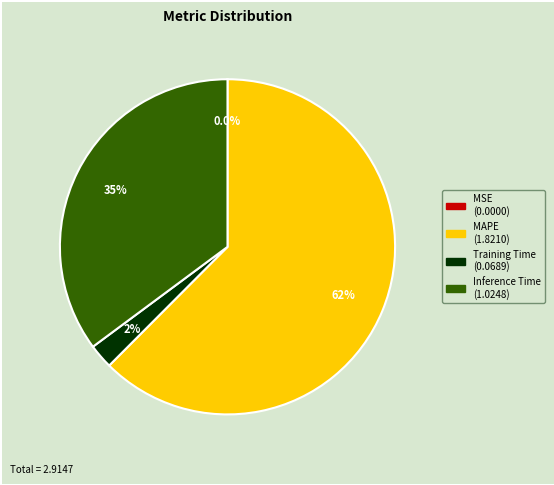

Is there a majority slice in this chart?

Yes